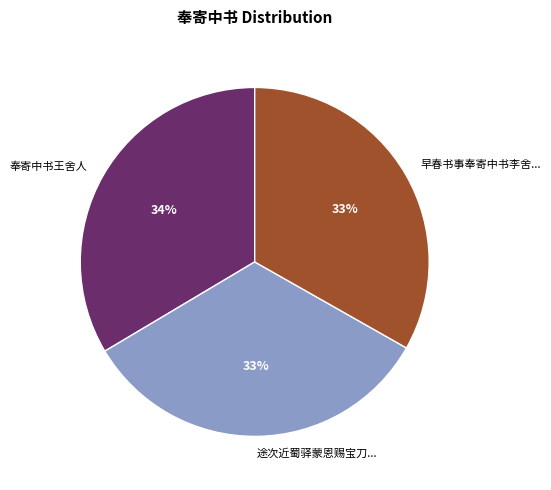

To the nearest percent, what percentage of the pie is 奉寄中书王舍人?

34%